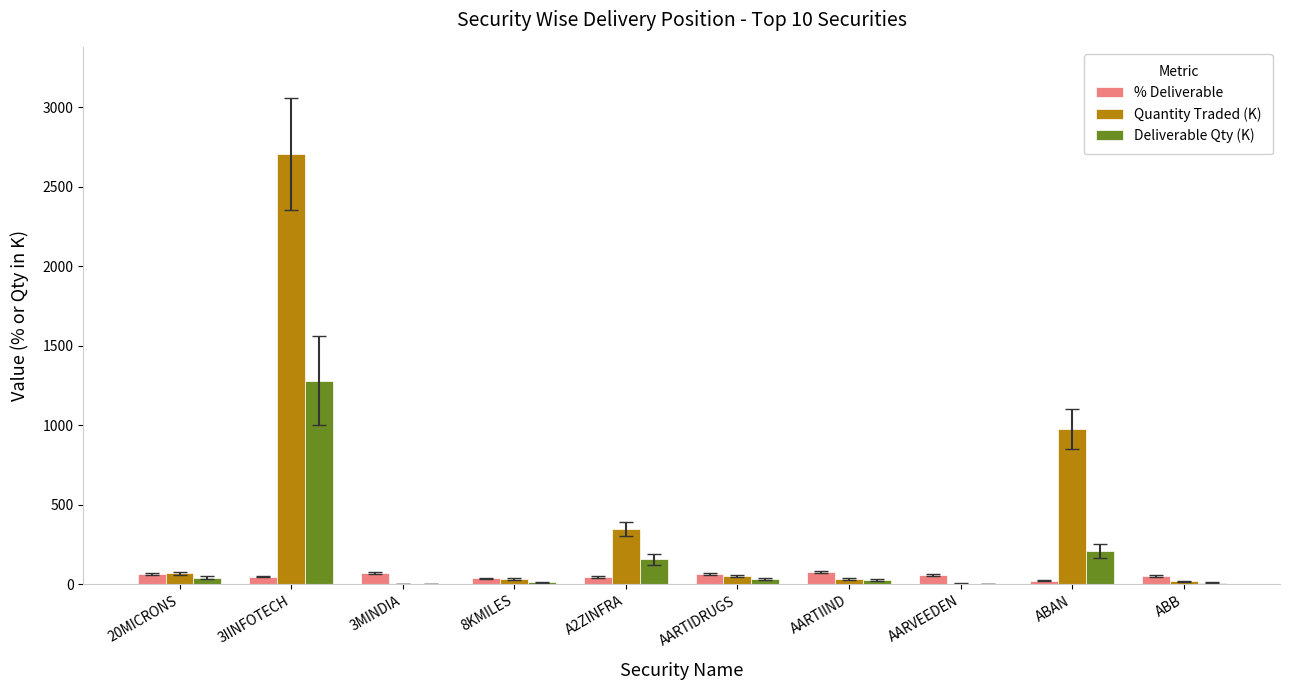

At which label does Deliverable Qty (K) reach its peak?

3IINFOTECH